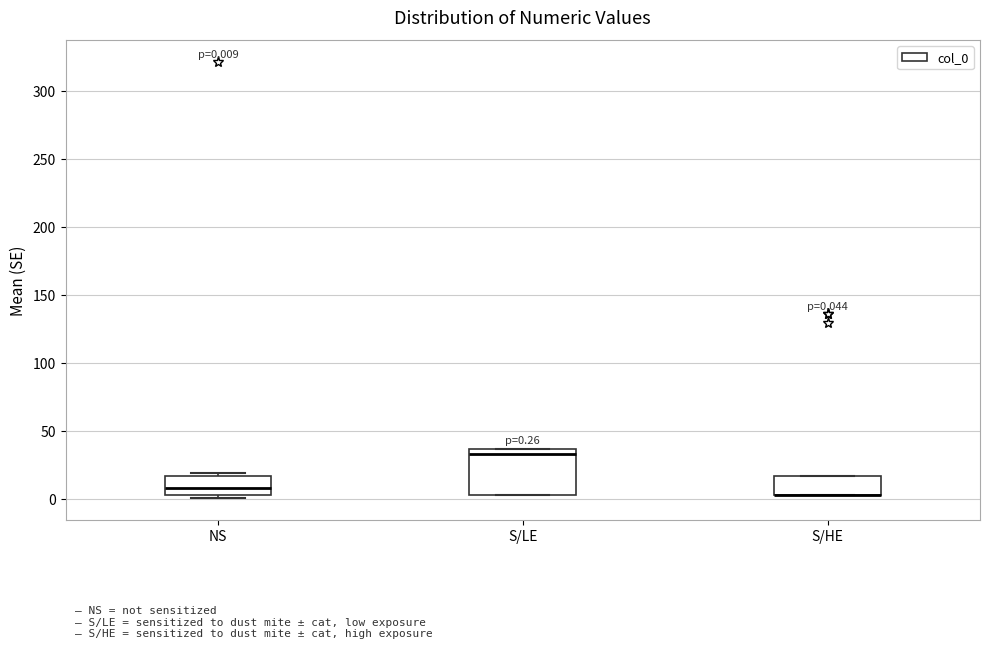

Comparing the boxes themselves (not the whiskers), which one is the tallest?

S/LE